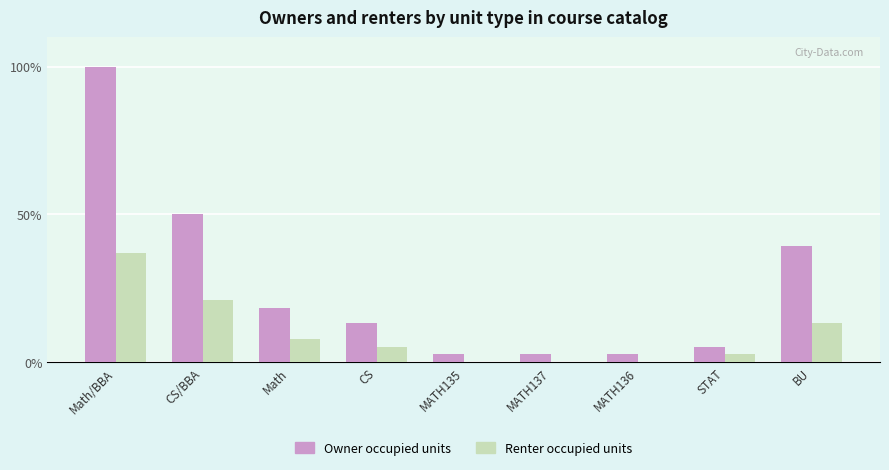

Are the bars grouped side by side (vs. stacked)?

Yes